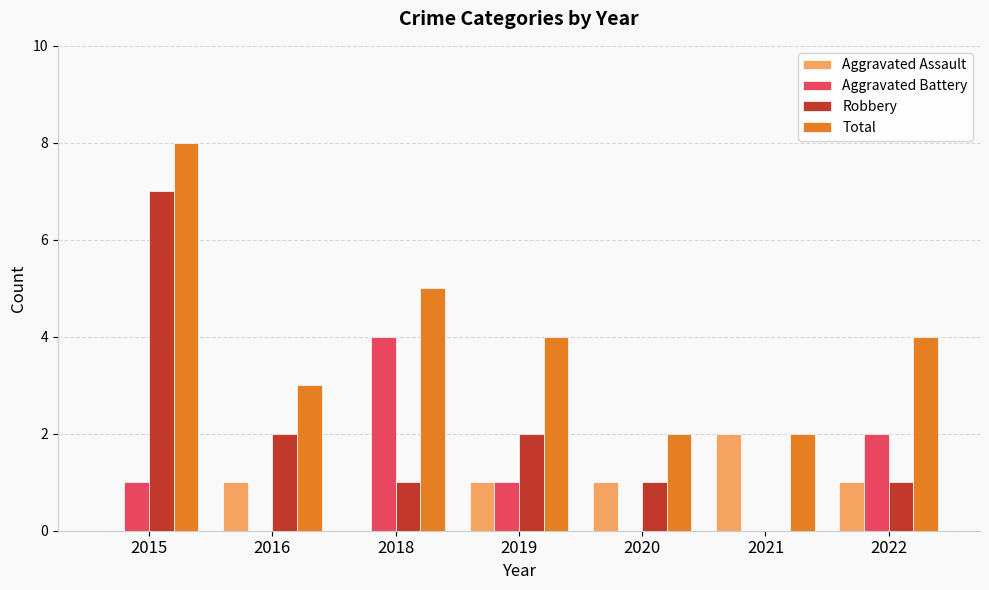

What is the maximum value for Aggravated Battery?

4